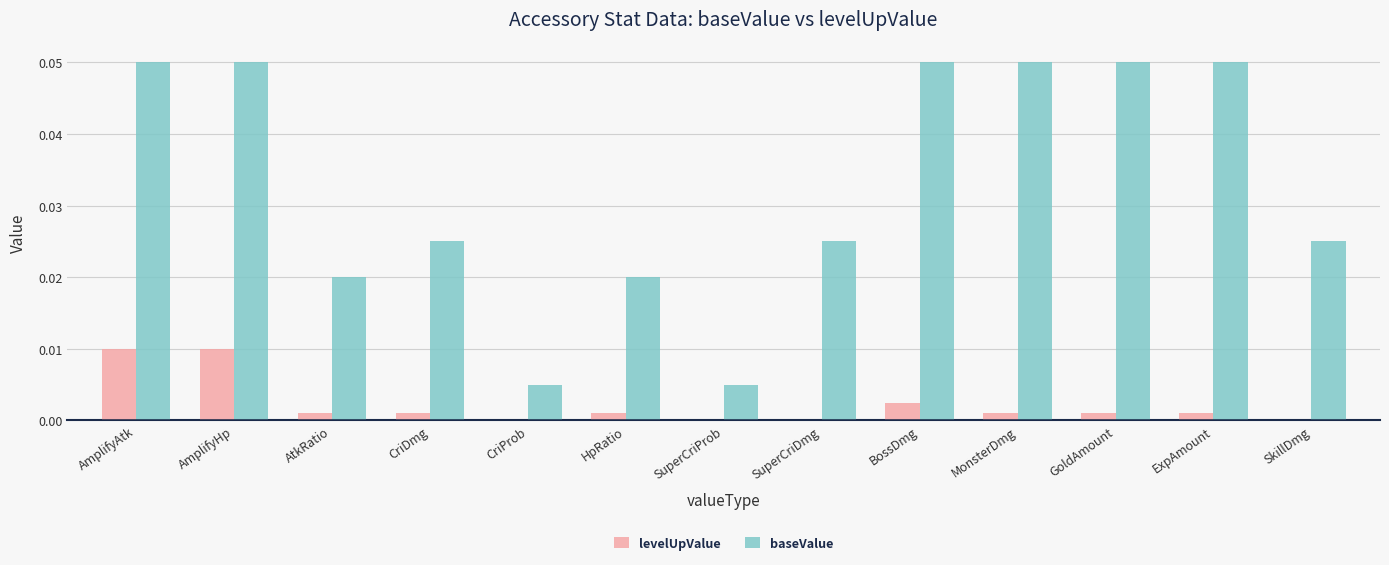

What are all the series names shown in the legend?

levelUpValue, baseValue